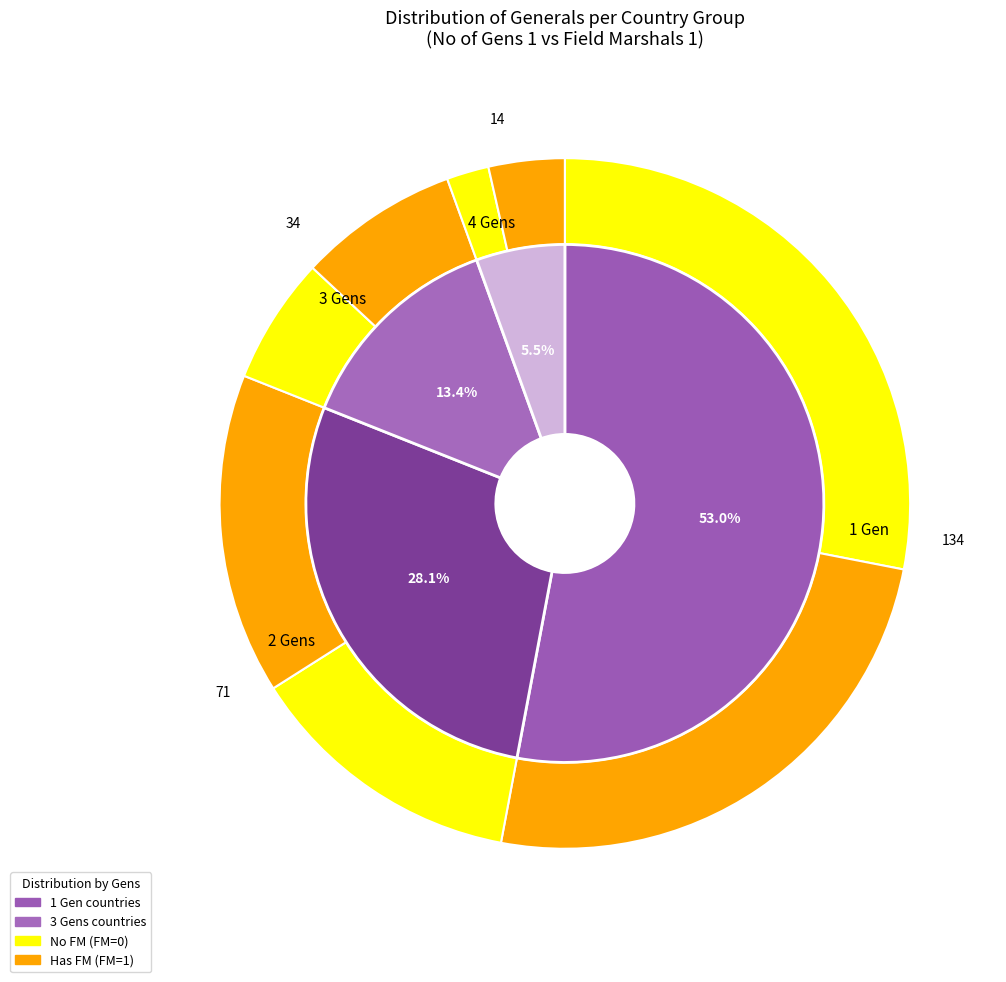

Which series has the widest spread of values?

No of Gens 1 (1 gen)